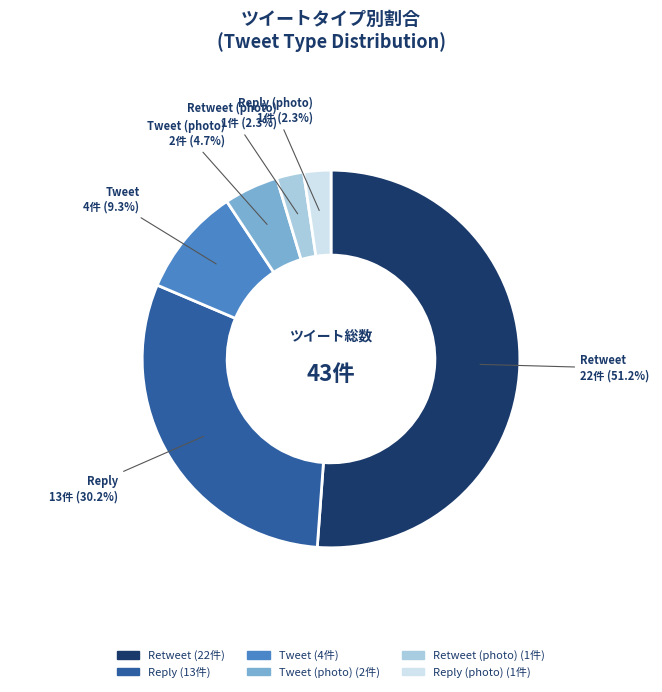

Is there a majority slice in this chart?

Yes